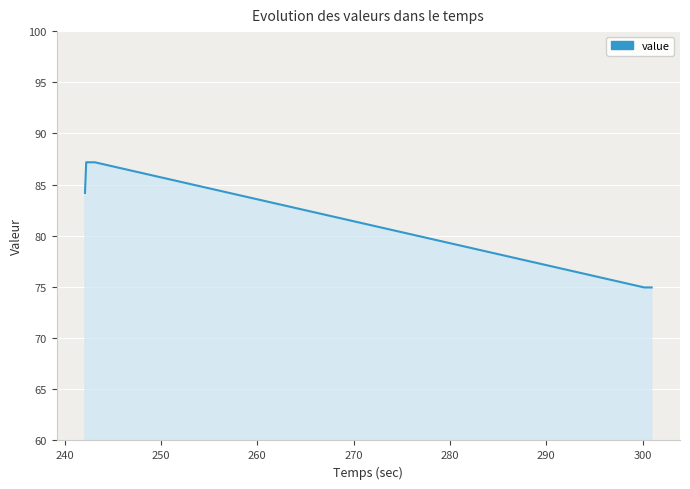

What is the smallest value displayed?

75.0